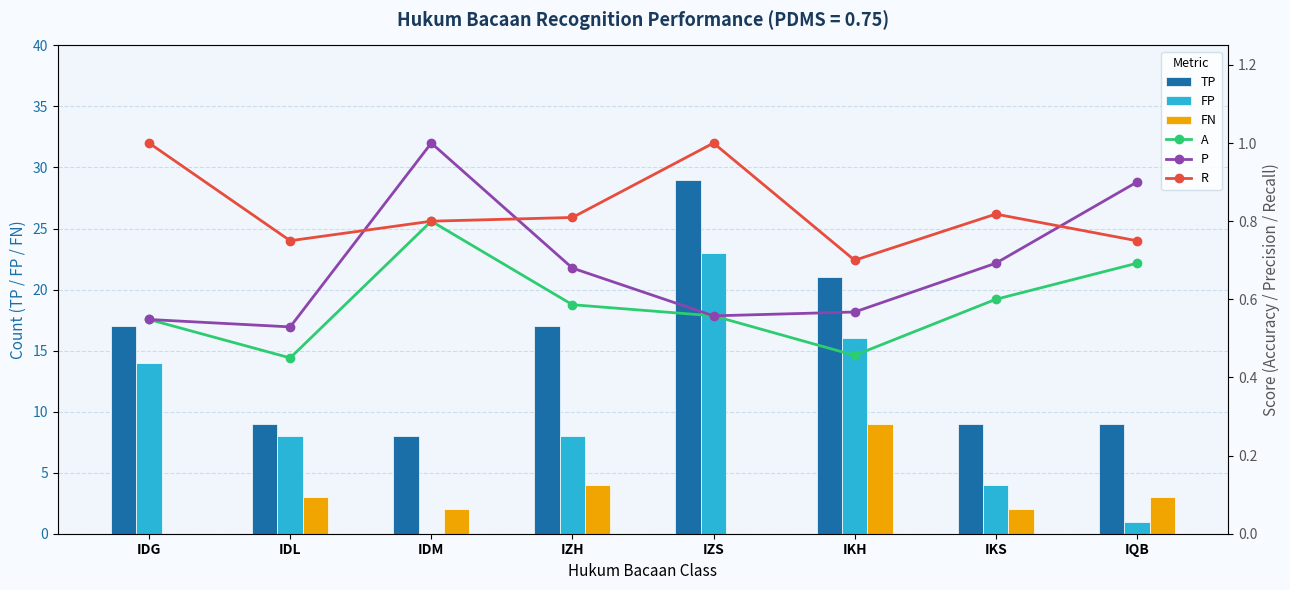

Reading left to right, what are all the values shown in this chart?

TP: IDG=17.0	IDL=9.0	IDM=8.0	IZH=17.0	IZS=29.0	IKH=21.0	IKS=9.0	IQB=9.0
FP: IDG=14.0	IDL=8.0	IDM=0.0	IZH=8.0	IZS=23.0	IKH=16.0	IKS=4.0	IQB=1.0
FN: IDG=0.0	IDL=3.0	IDM=2.0	IZH=4.0	IZS=0.0	IKH=9.0	IKS=2.0	IQB=3.0
A: IDG=0.5	IDL=0.5	IDM=0.8	IZH=0.6	IZS=0.6	IKH=0.5	IKS=0.6	IQB=0.7
P: IDG=0.5	IDL=0.5	IDM=1.0	IZH=0.7	IZS=0.6	IKH=0.6	IKS=0.7	IQB=0.9
R: IDG=1.0	IDL=0.8	IDM=0.8	IZH=0.8	IZS=1.0	IKH=0.7	IKS=0.8	IQB=0.8